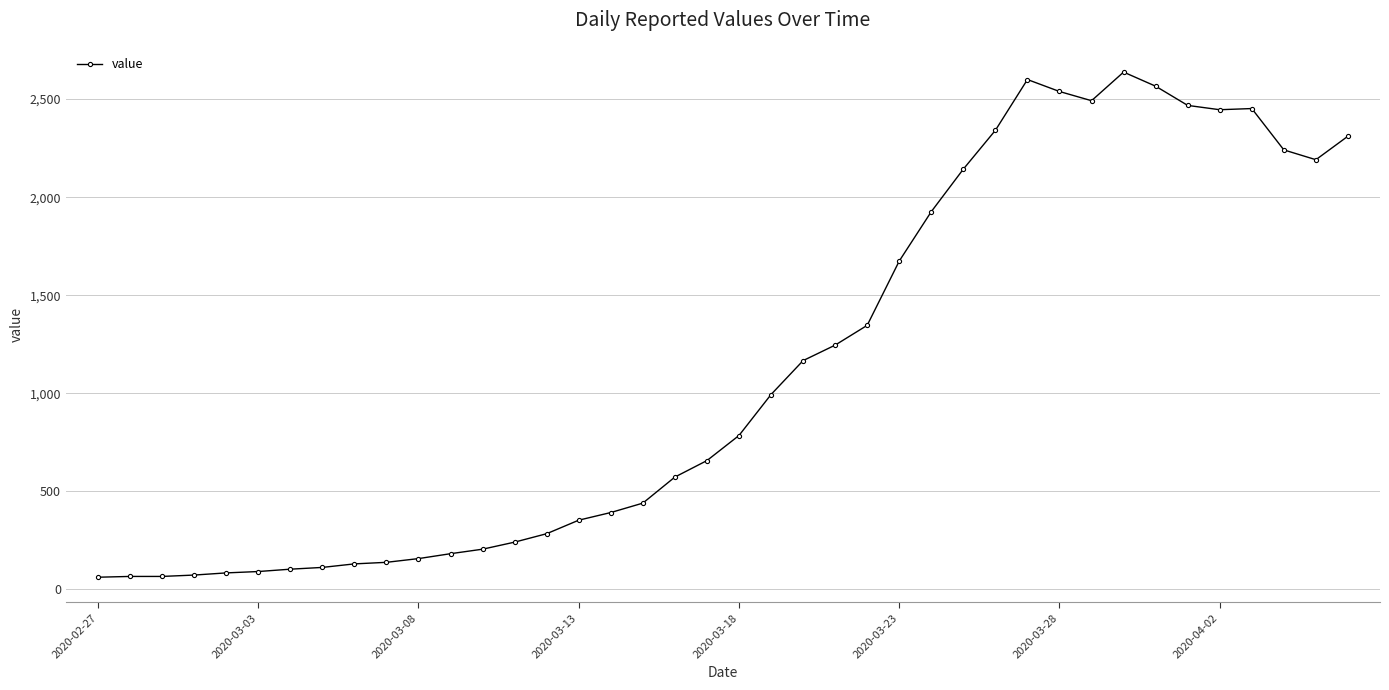

True or false: there are more than 1 points higher than both neighbors.

True